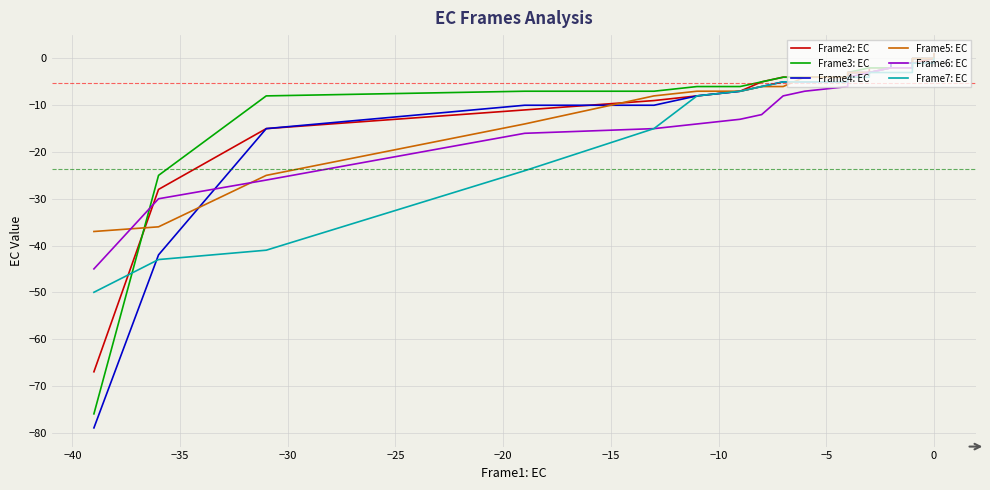

What are all the series names shown in the legend?

Frame2: EC, Frame3: EC, Frame4: EC, Frame5: EC, Frame6: EC, Frame7: EC